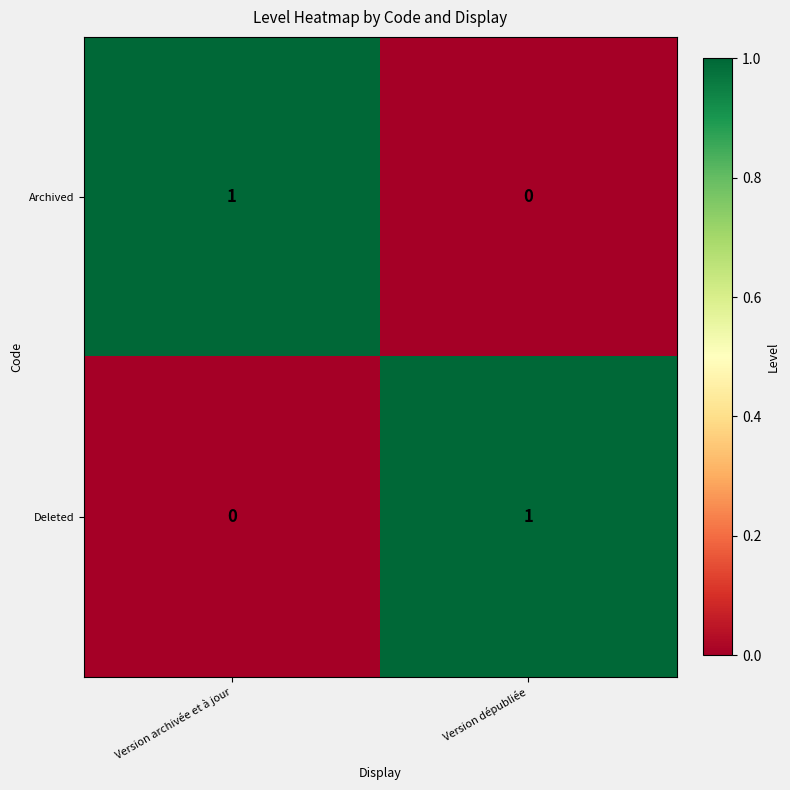

The Archived series shows 2 at Version archivée et à jour. True or false?

False